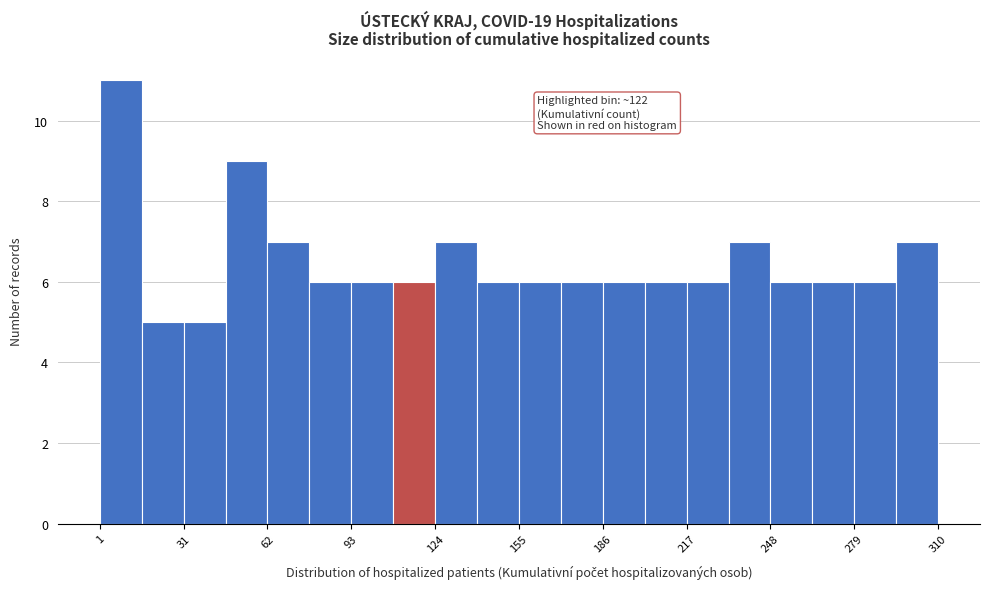

Read against the x-axis, roughly where is the centre of the tallest bar?

10